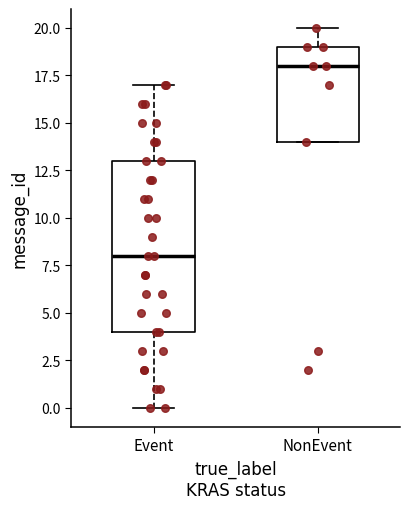

Where does the lower whisker of the box for Event end on the y-axis? The values are not printed on the chart, so give them approximately, as read against the axis.

0